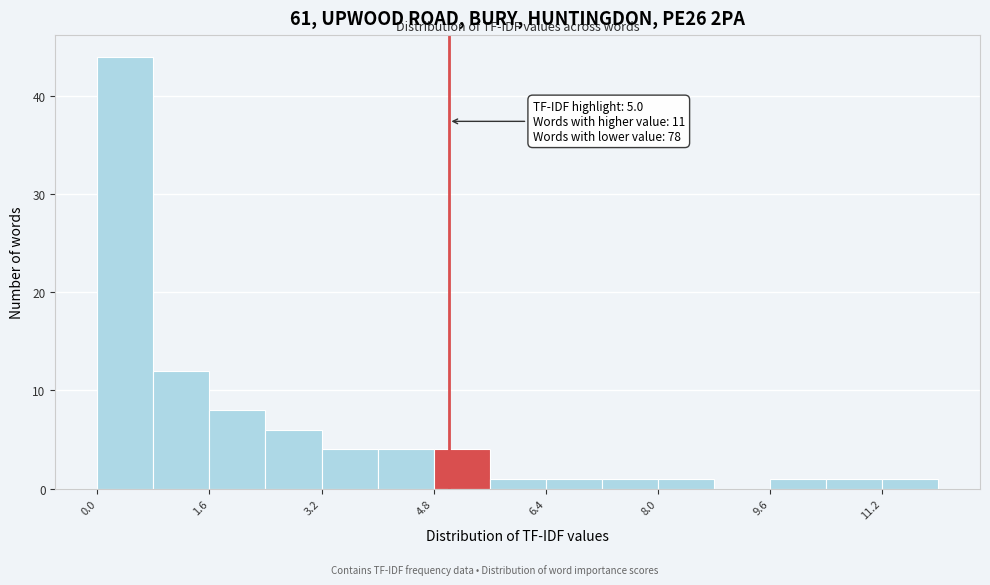

Around what value on the x-axis is the tallest bar? Give the approximate position of its centre, as read against the axis.

0.4